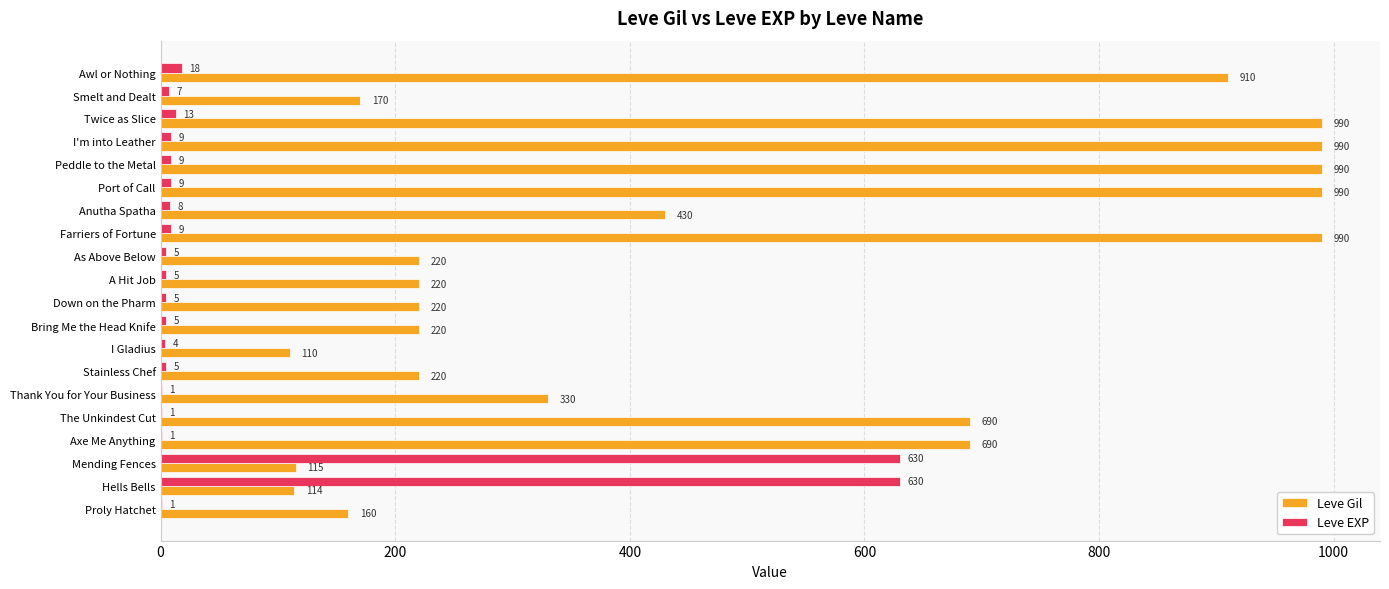

How many categories are shown in the chart?

20